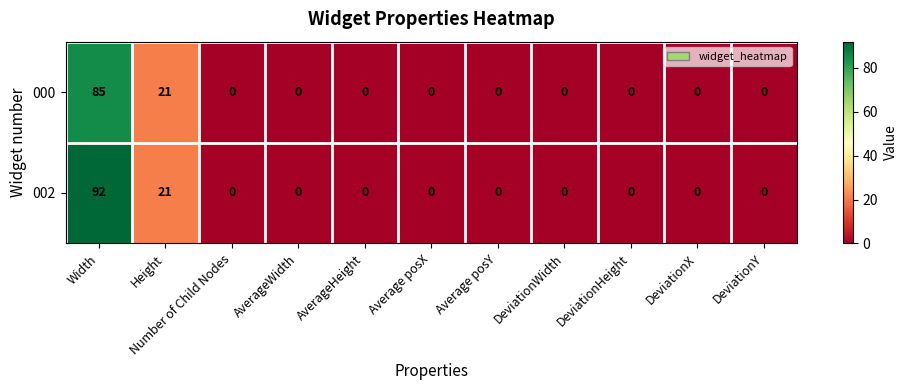

Where is 000 nearest to the value 42?

Height